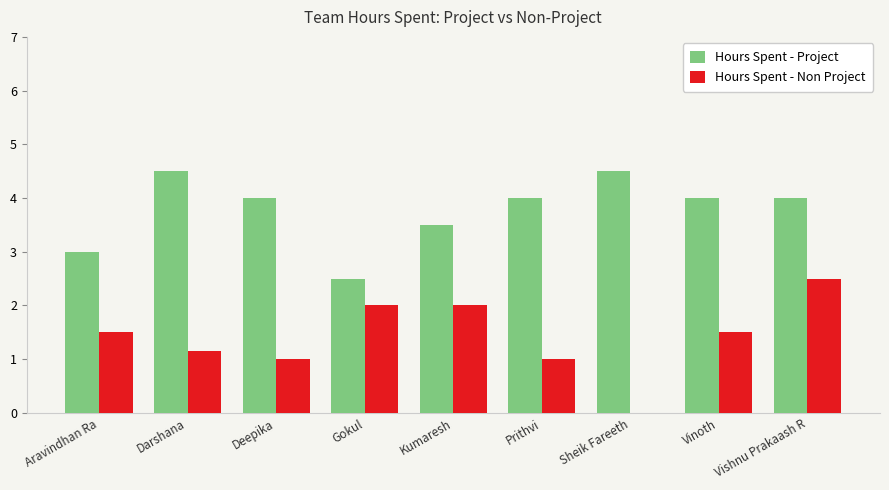

Are the bars horizontal?

No